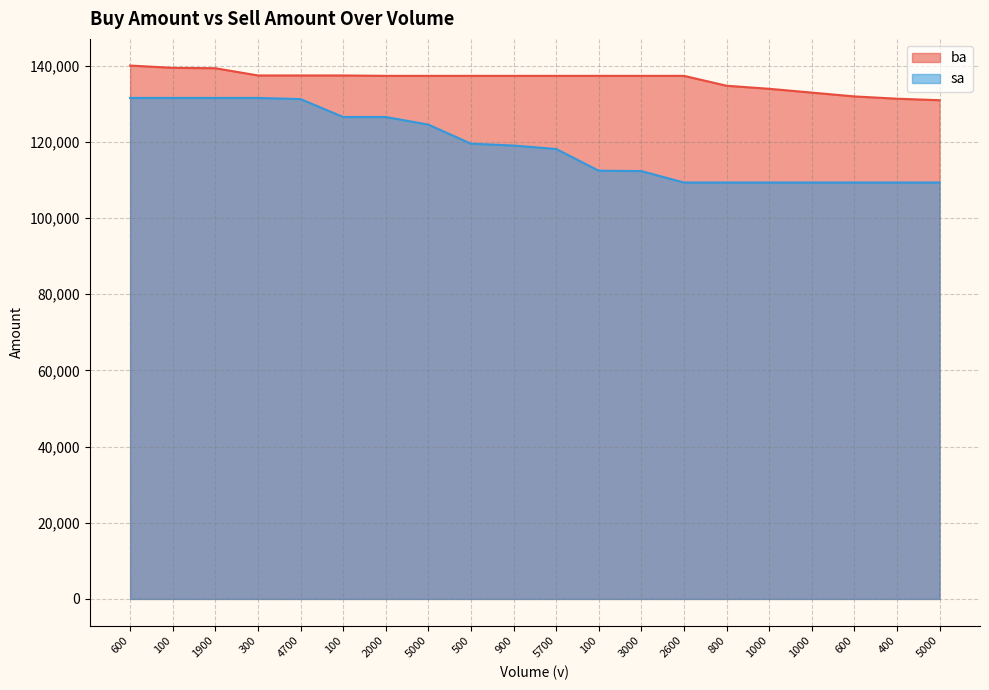

The ba series shows 50125 at 2000. True or false?

False